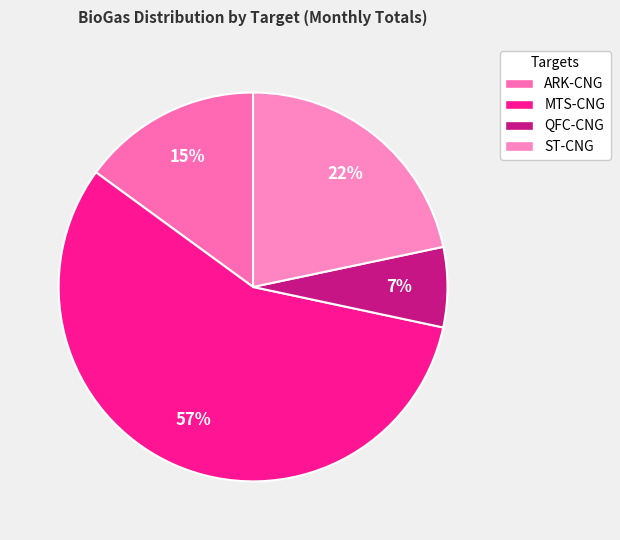

Combined, do ARK-CNG and MTS-CNG account for over 50%?

Yes